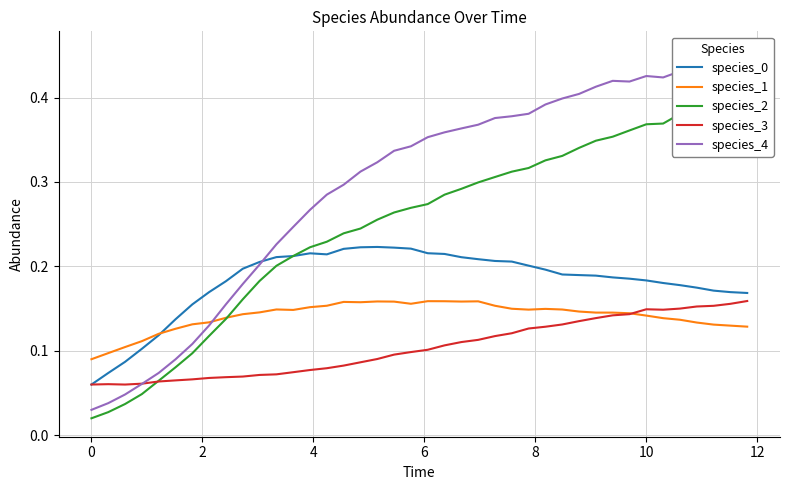

What is the maximum value for species_2?

0.4